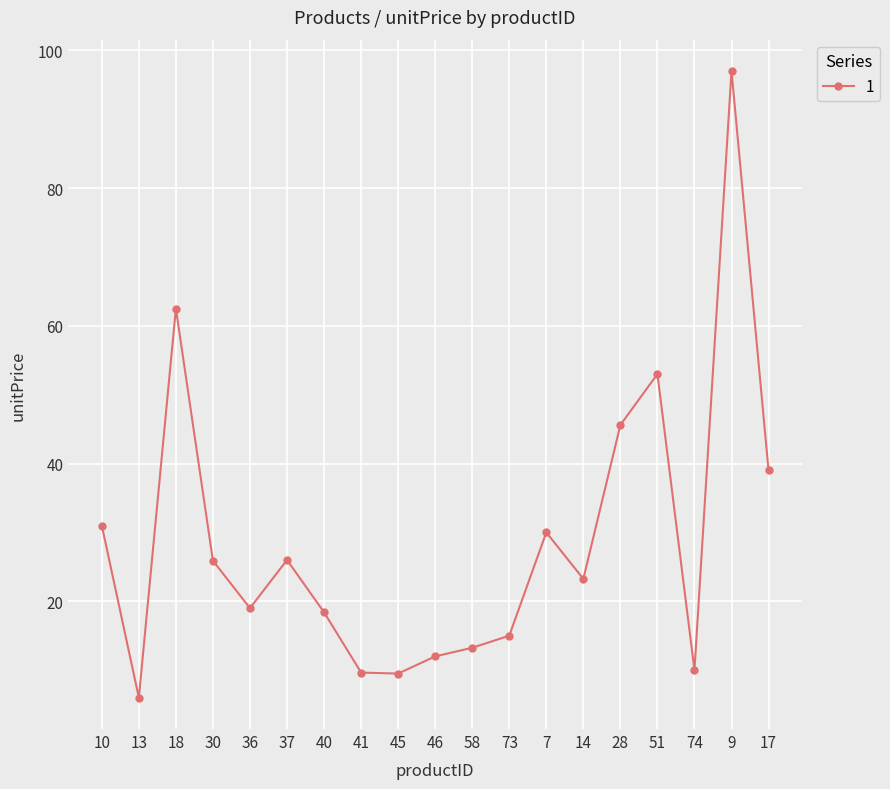

Does the chart have visible grid lines?

Yes